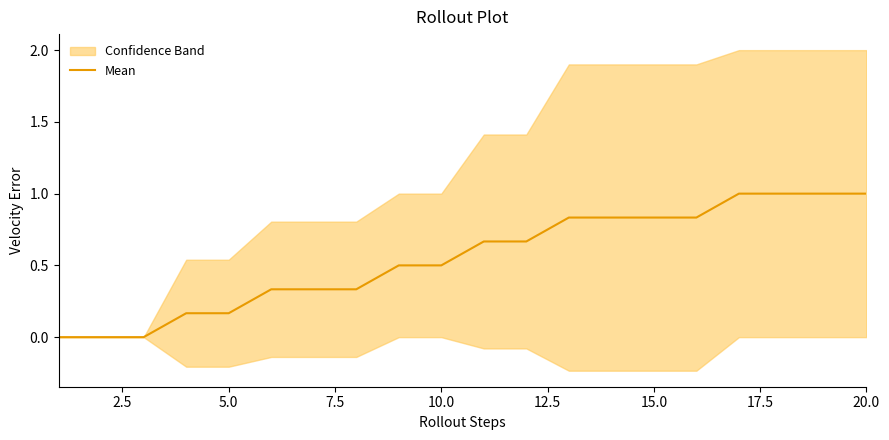

How many categories are shown in the chart?

20